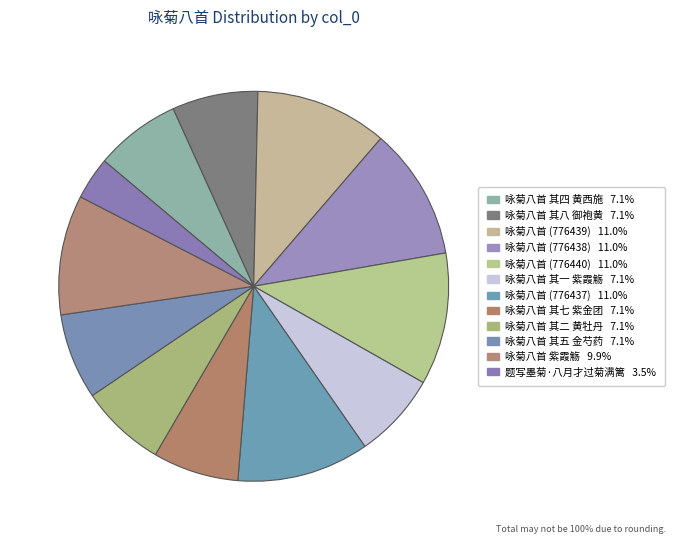

How many slices are in this pie chart?

12